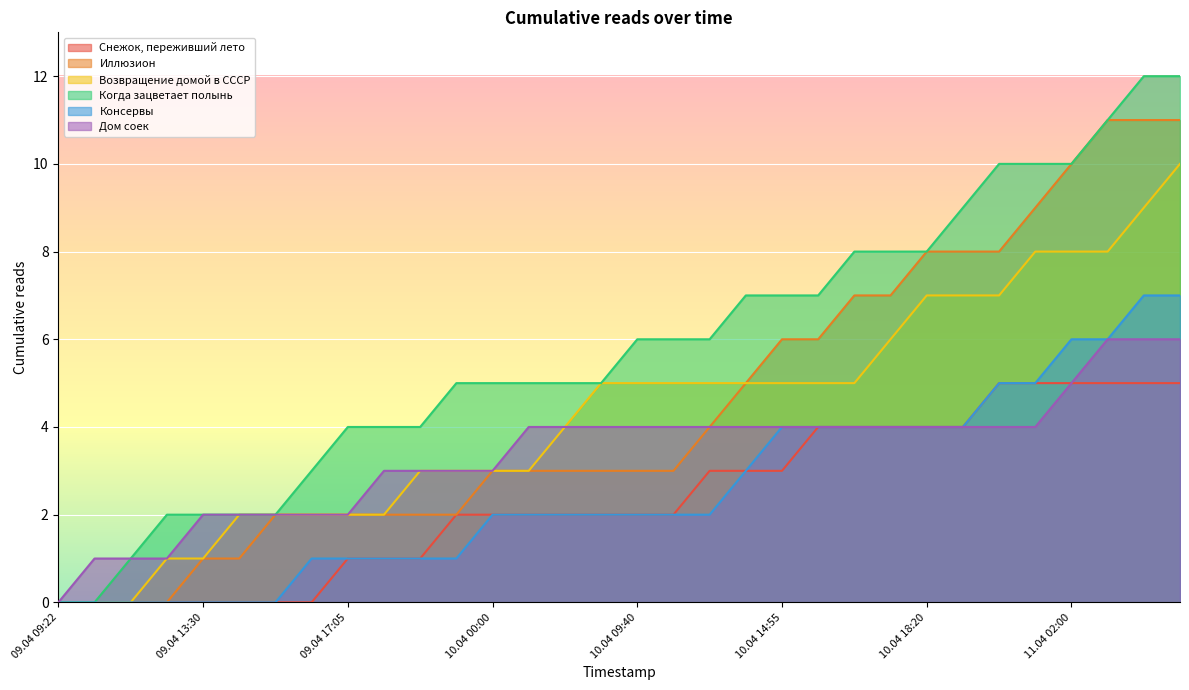

What position from the right is 11.04 06:15?

3